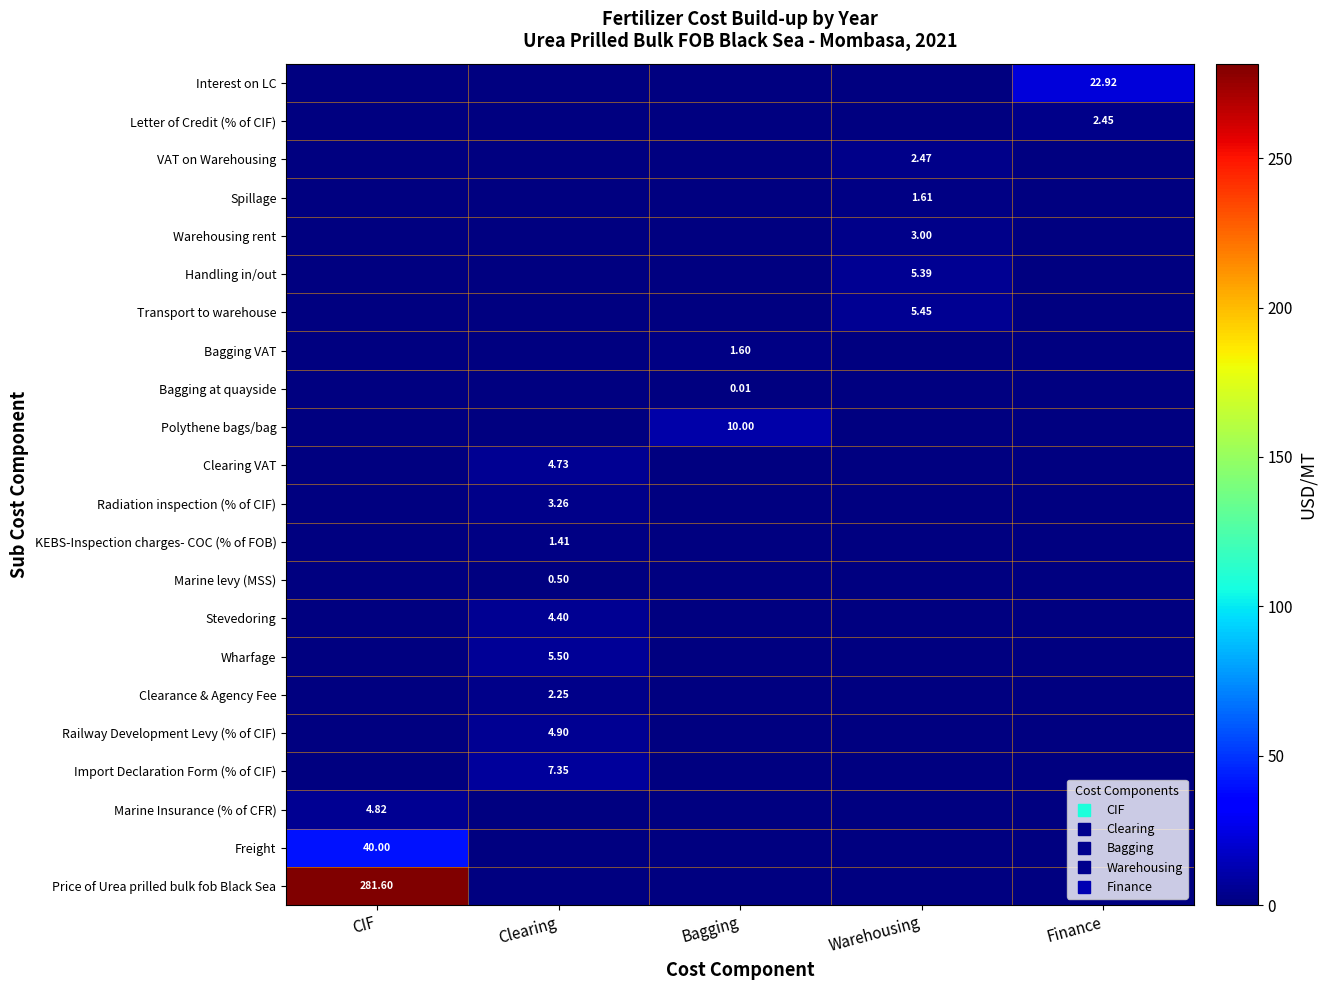

List the labels in order of Price of Urea prilled bulk fob Black Sea value, smallest first.

Clearing, Bagging, Warehousing, Finance, CIF